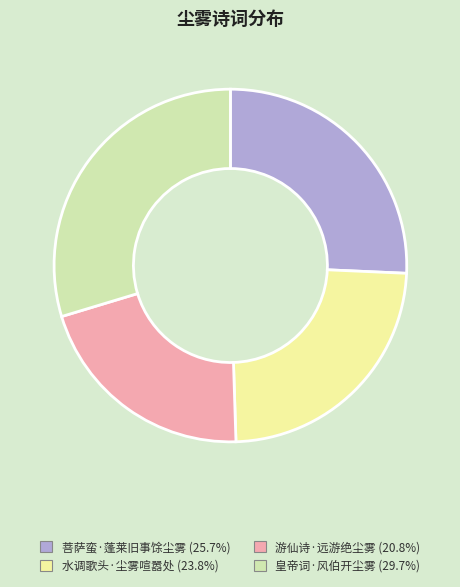

Is 皇帝词·风伯开尘雾 (29.7%) the majority of the pie?

No